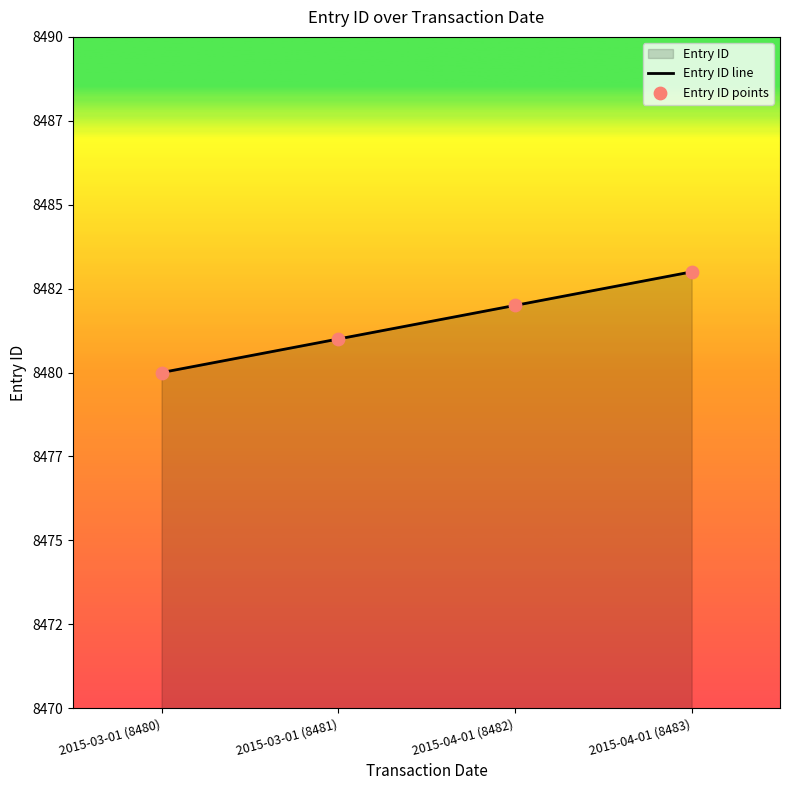

Is the value of Entry ID line at 2015-03-01 (8481) greater than the value of Entry ID points at 2015-03-01 (8480)?

Yes